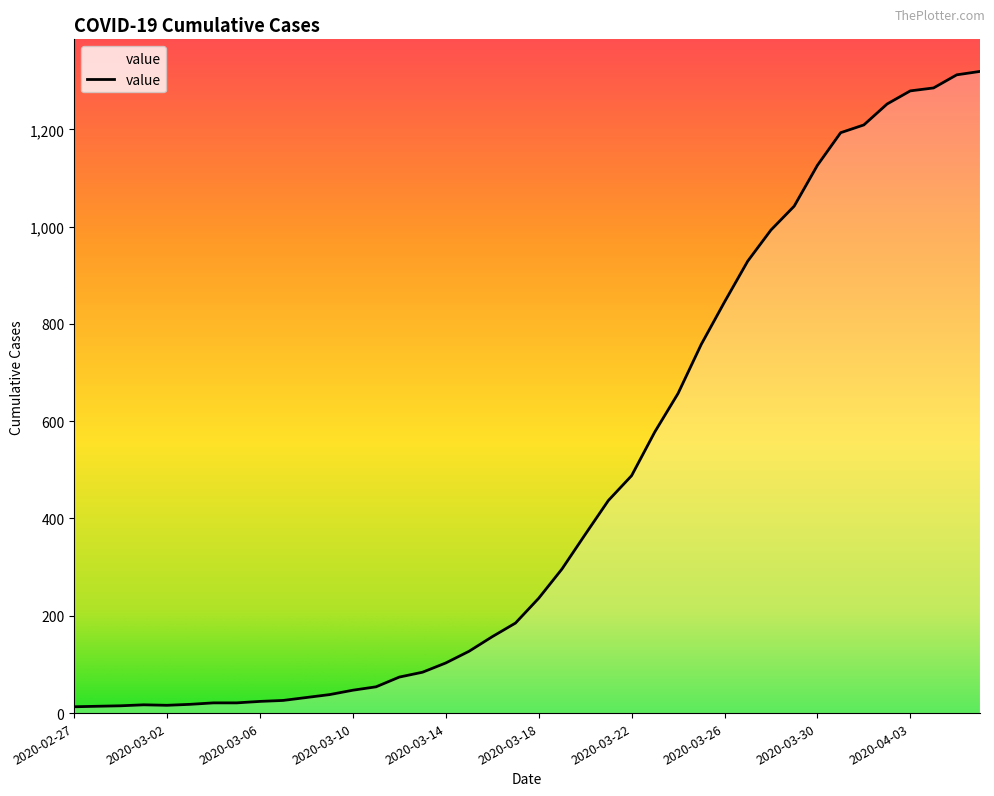

How many lines are shown in the chart?

1